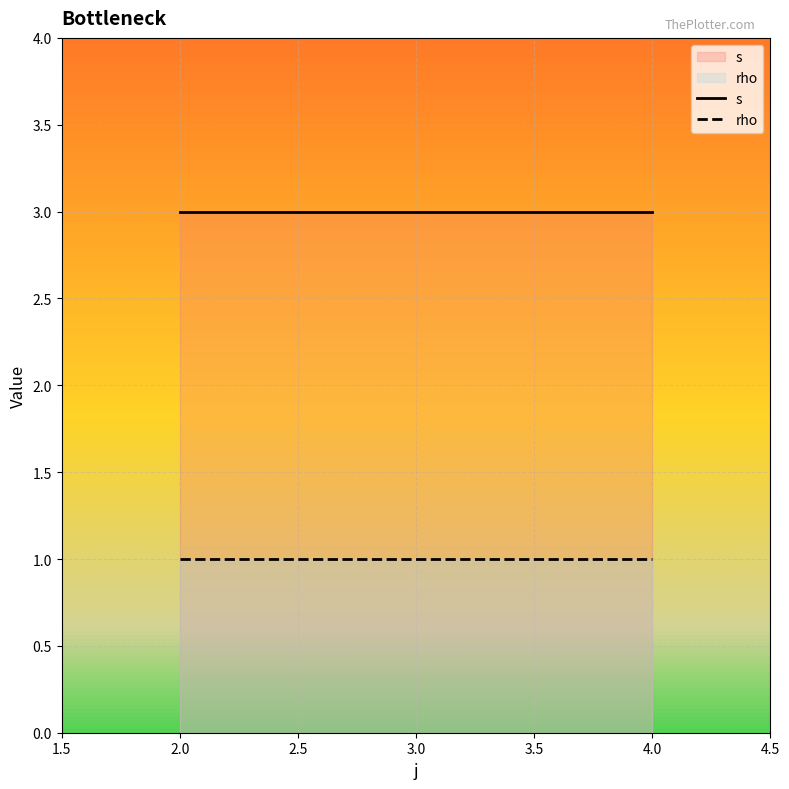

What position from the right is 2.0?

2